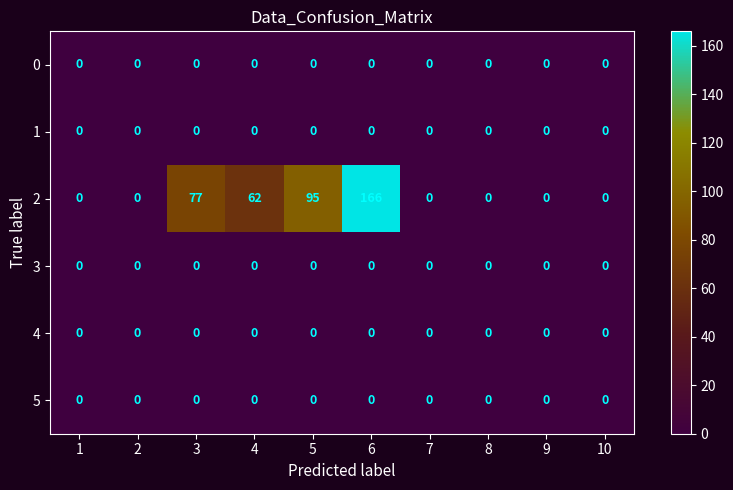

What is the maximum value shown in the chart?

166